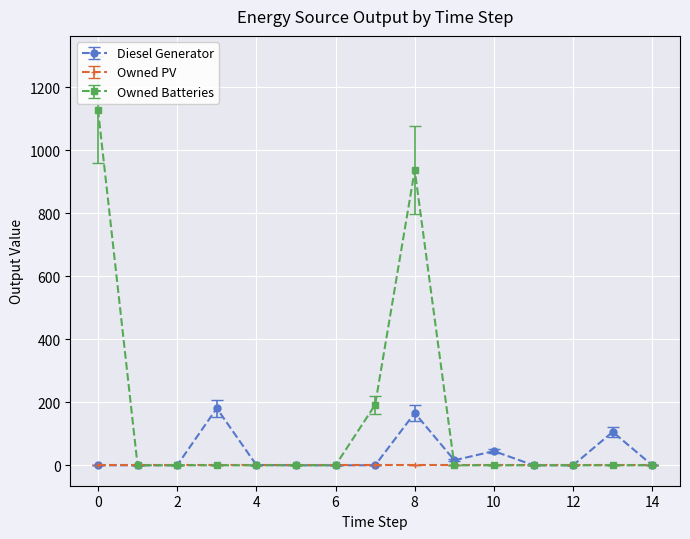

What is the highest value of the Owned Batteries series?

1129.0